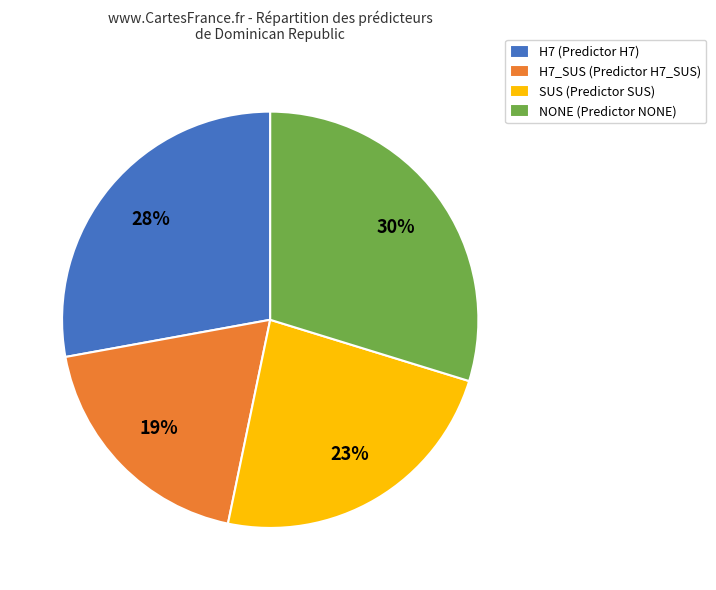

Which slice is the smallest?

H7_SUS (Predictor H7_SUS)